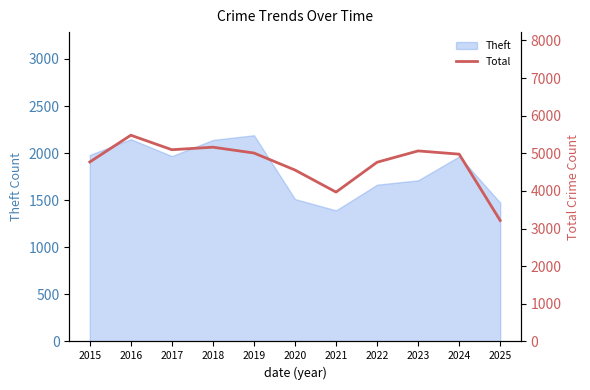

How many data points are above 4978?

5